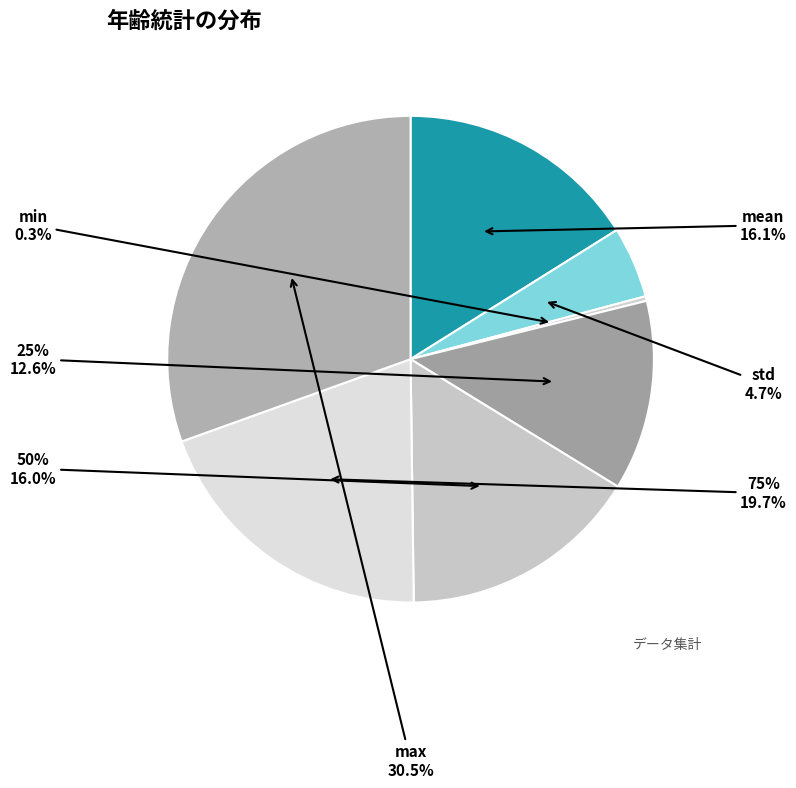

Count the number of slices in the pie.

7